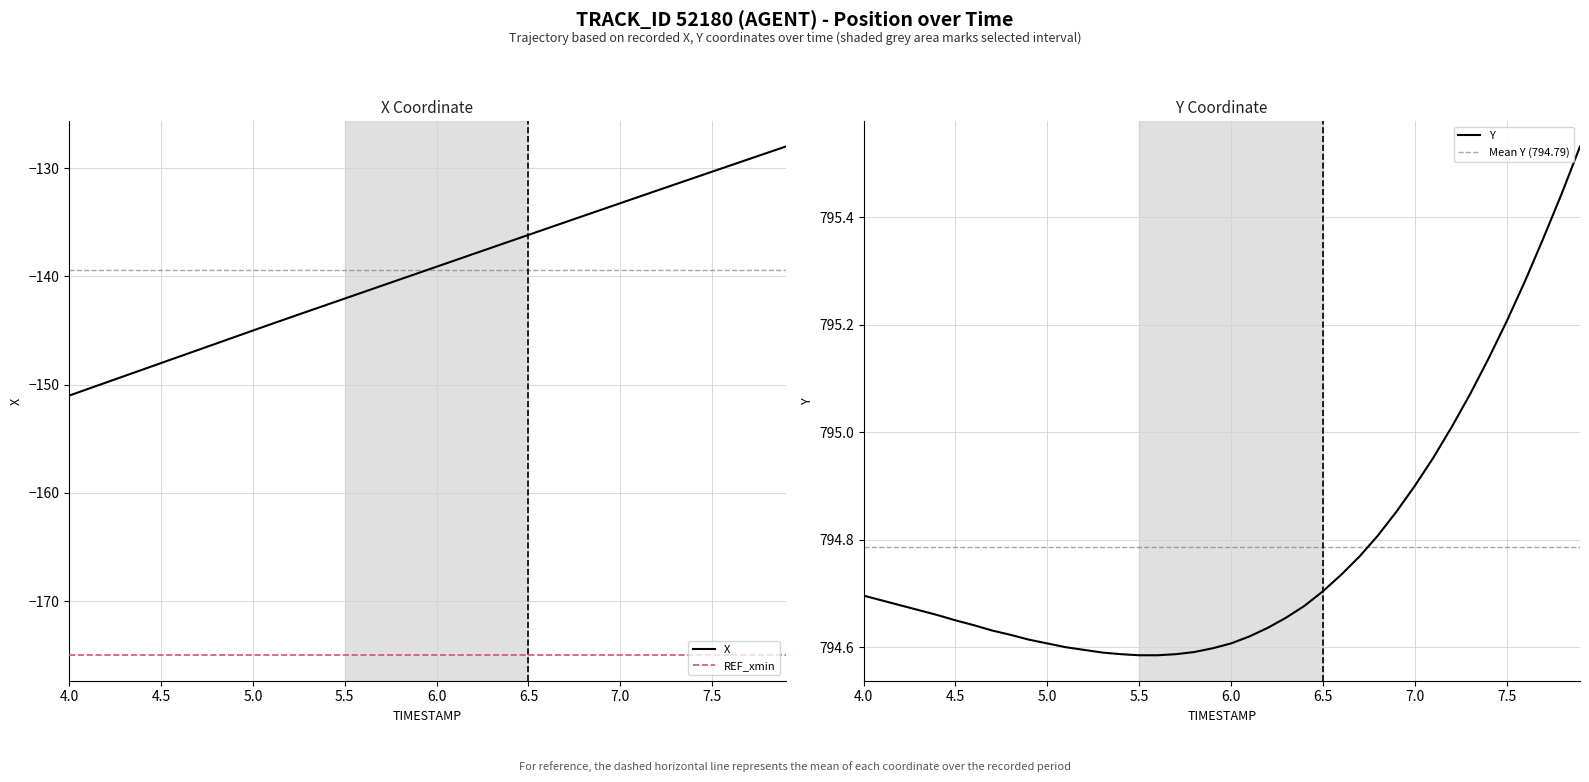

Reading left to right, transcribe all the data shown in this chart.

X: -151.0	-150.4	-149.8	-149.2	-148.6	-148.0	-147.4	-146.8	-146.2	-145.6	-145.0	-144.4	-143.8	-143.2	-142.6	-142.0	-141.5	-140.9	-140.3	-139.7	-139.1	-138.5	-137.9	-137.3	-136.8	-136.2	-135.6	-135.0	-134.4	-133.8	-133.2	-132.7	-132.1	-131.5	-130.9	-130.3	-129.7	-129.2	-128.6	-128.0
Y: 794.7	794.7	794.7	794.7	794.7	794.6	794.6	794.6	794.6	794.6	794.6	794.6	794.6	794.6	794.6	794.6	794.6	794.6	794.6	794.6	794.6	794.6	794.6	794.7	794.7	794.7	794.7	794.8	794.8	794.9	794.9	795.0	795.0	795.1	795.1	795.2	795.3	795.4	795.4	795.5